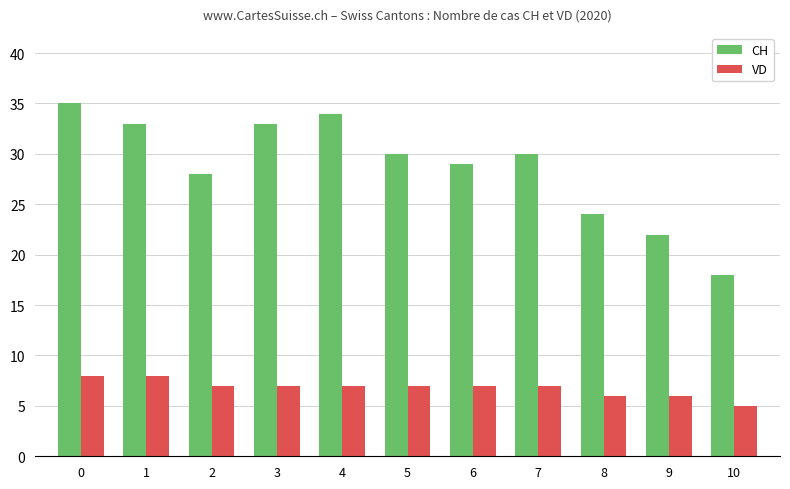

Reading right to left, what are all the values shown in this chart?

CH: 10=18	9=22	8=24	7=30	6=29	5=30	4=34	3=33	2=28	1=33	0=35
VD: 10=5	9=6	8=6	7=7	6=7	5=7	4=7	3=7	2=7	1=8	0=8